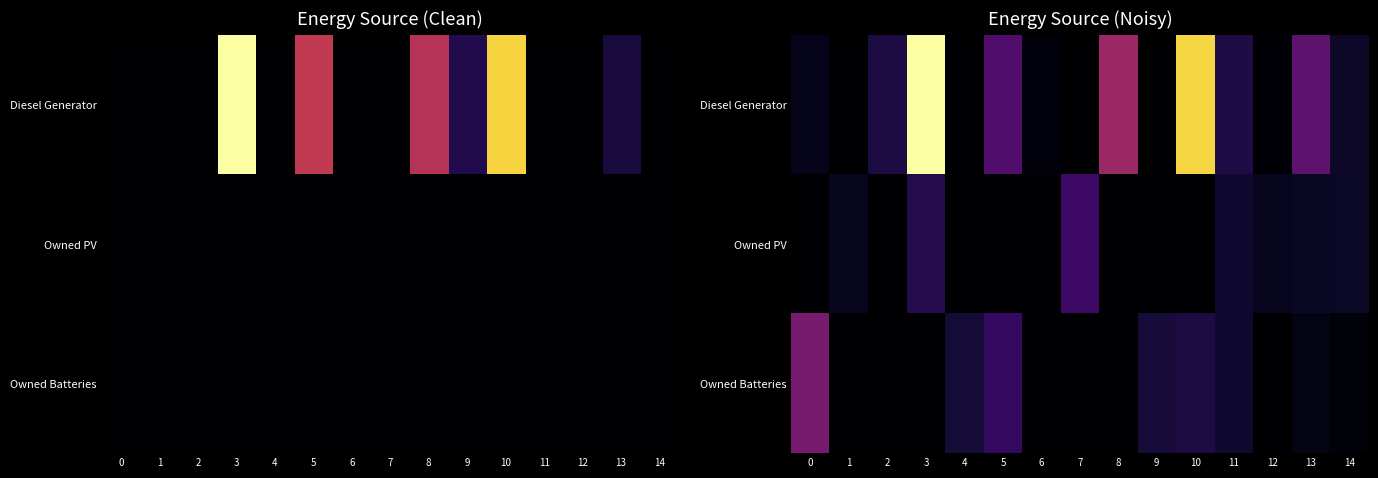

The Owned PV series shows 55.1 at 7. True or false?

False